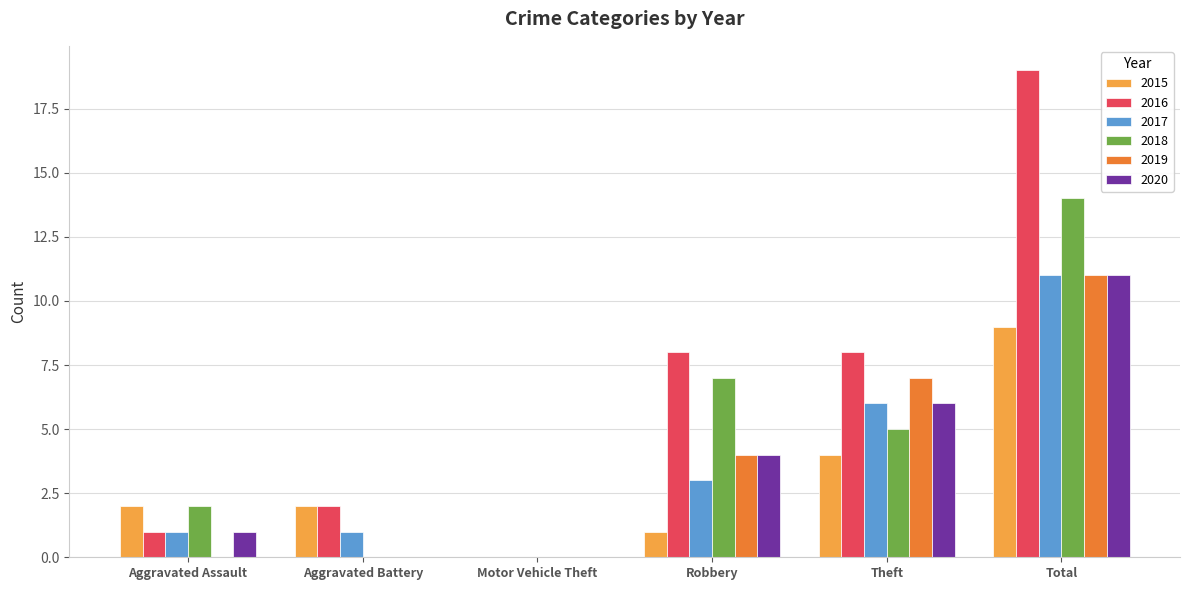

Which series has the largest total across all categories?

2016